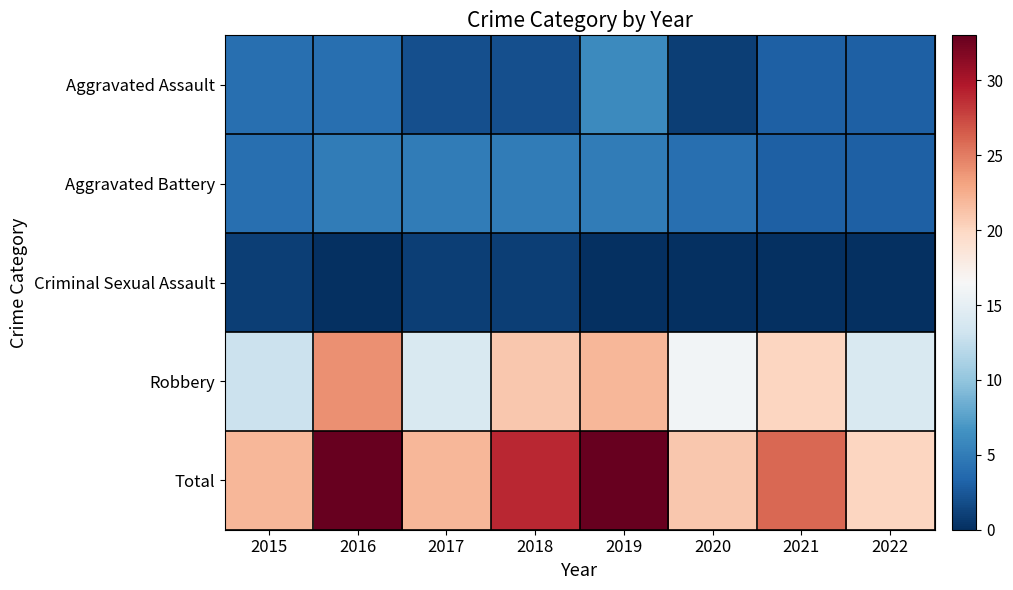

What is the difference between the highest and lowest values at 2019?

33